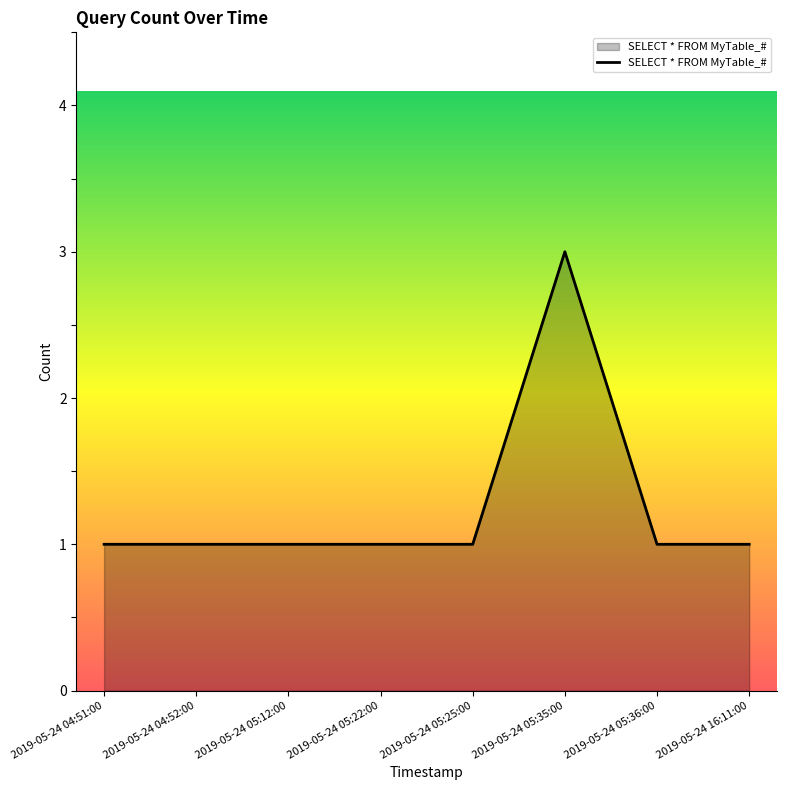

The value at 2019-05-24 05:12:00 is 2. True or false?

False